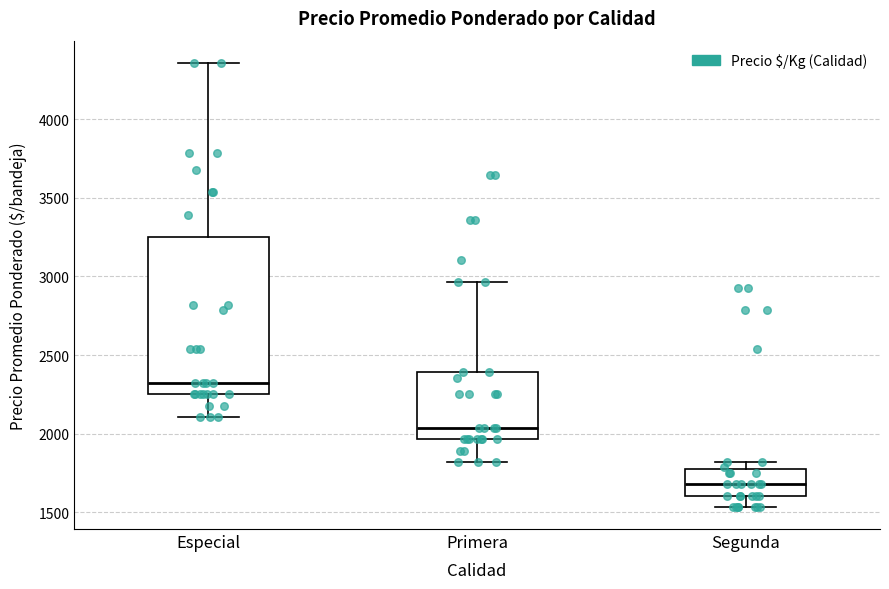

Where is the upper edge of the box for Especial on the y-axis? The values are not printed on the chart, so give them approximately, as read against the axis.

3250